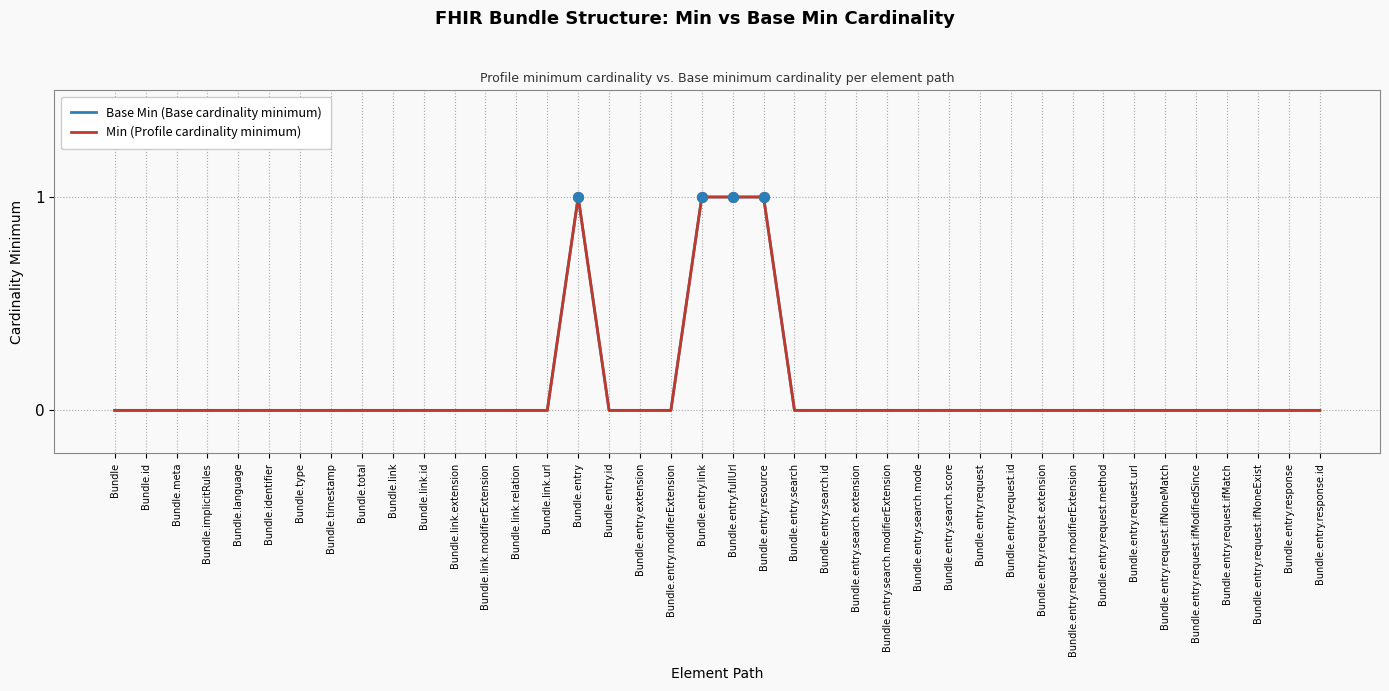

Reading left to right, transcribe all the data shown in this chart.

Base Min (Base cardinality minimum): 0	0	0	0	0	0	0	0	0	0	0	0	0	0	0	1	0	0	0	1	1	1	0	0	0	0	0	0	0	0	0	0	0	0	0	0	0	0	0	0
Min (Profile cardinality minimum): 0	0	0	0	0	0	0	0	0	0	0	0	0	0	0	1	0	0	0	1	1	1	0	0	0	0	0	0	0	0	0	0	0	0	0	0	0	0	0	0